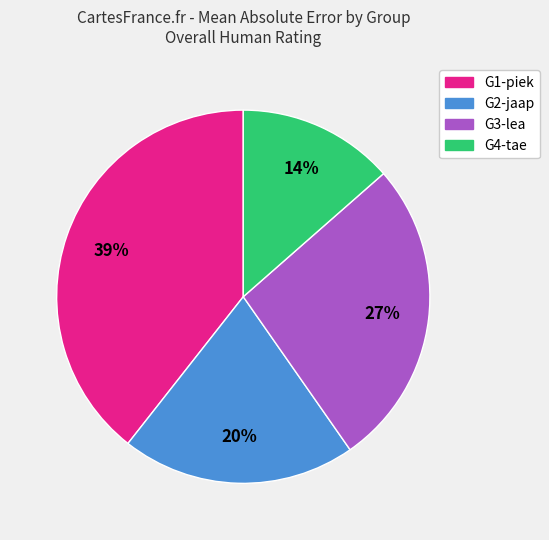

Is there any slice that represents more than half of the pie?

No